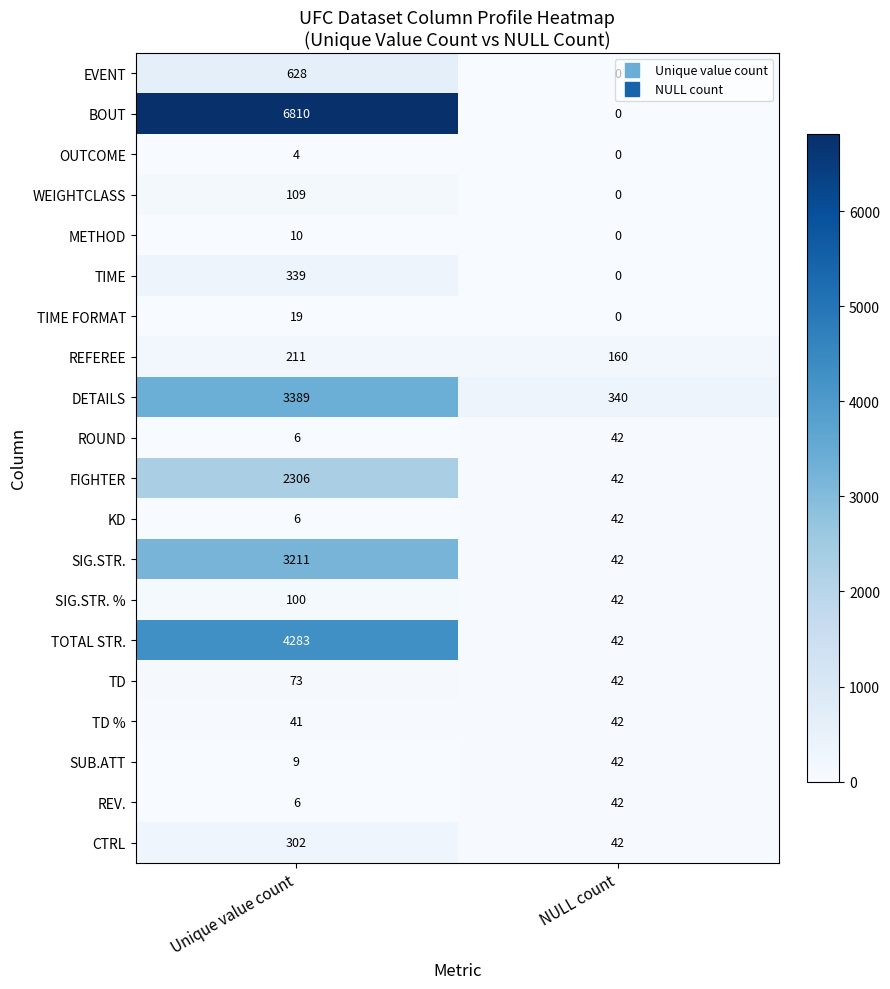

At which label is ROUND closest to 24?

Unique value count